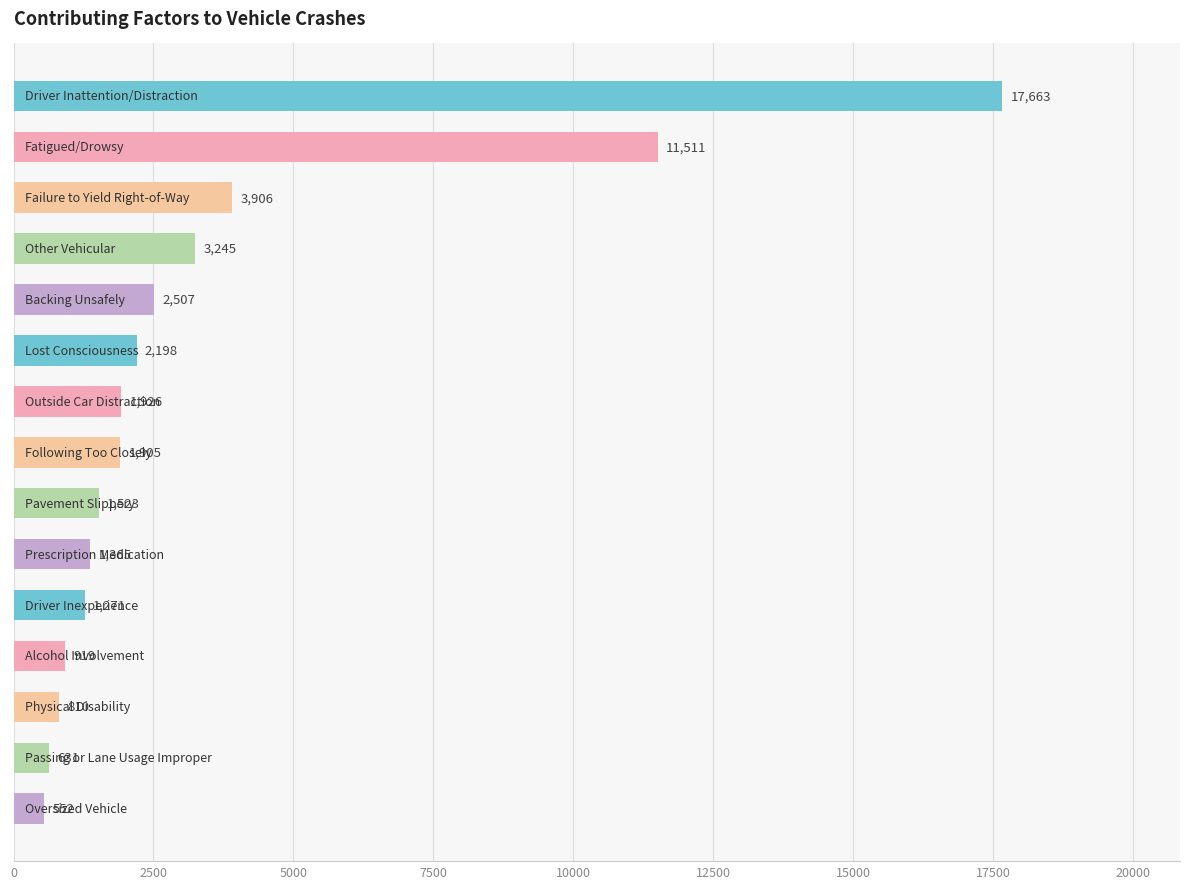

What is the greatest value displayed?

17663